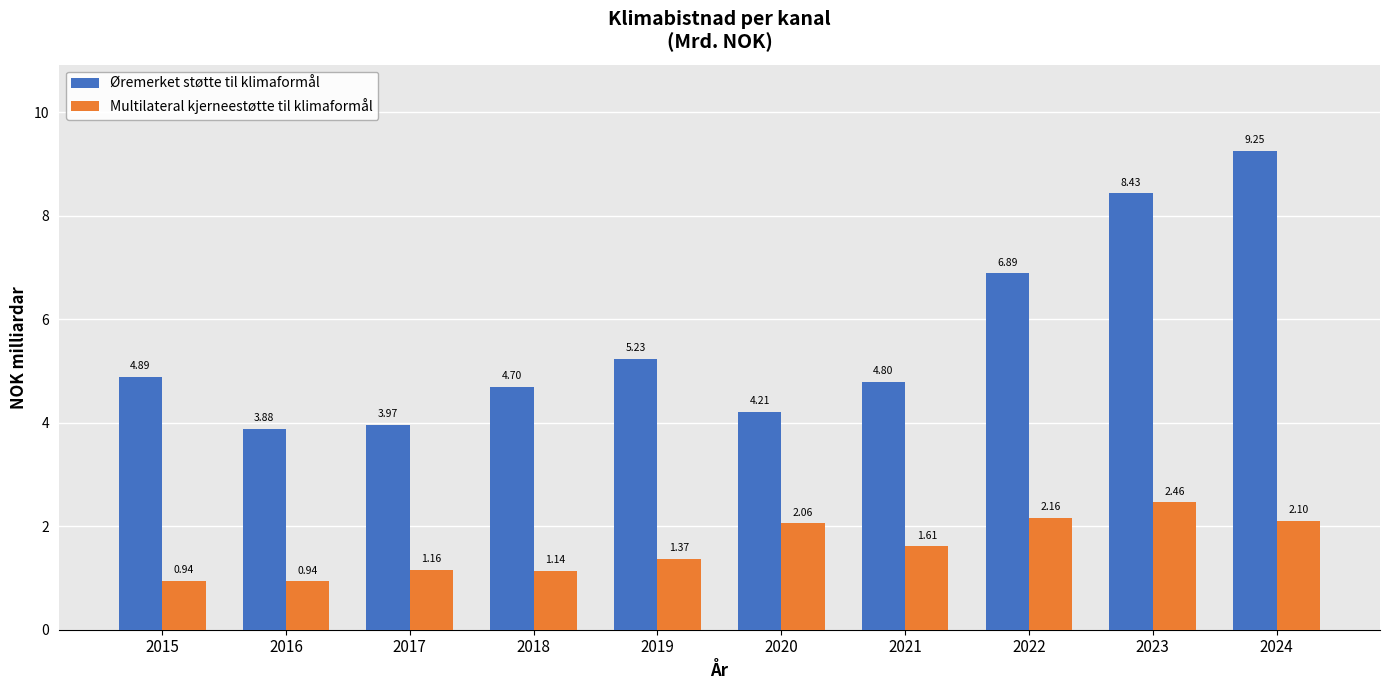

Does the chart contain any negative values?

No